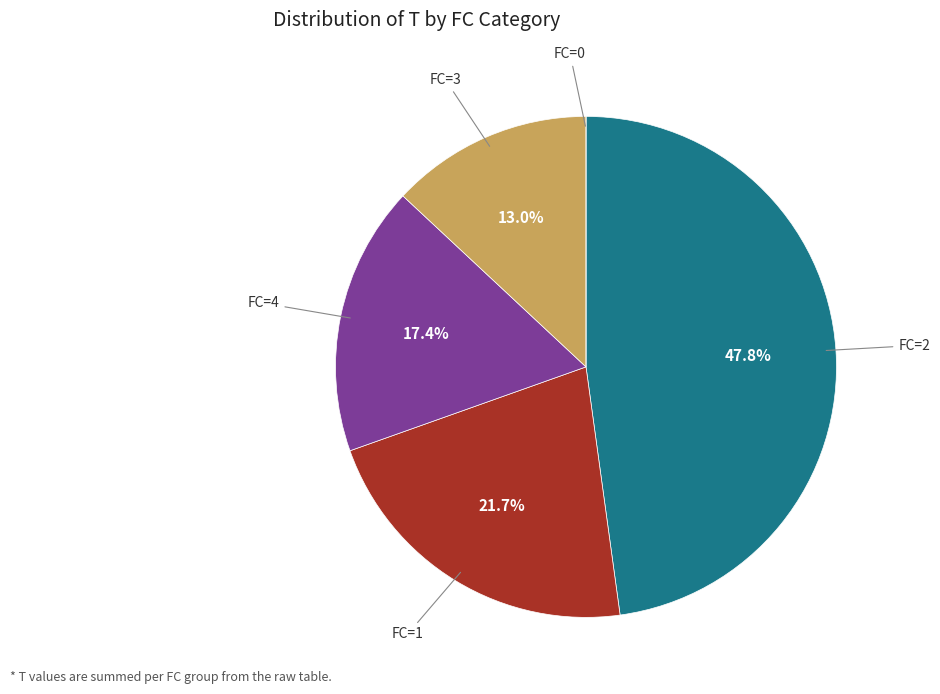

Does any single category account for the majority?

No